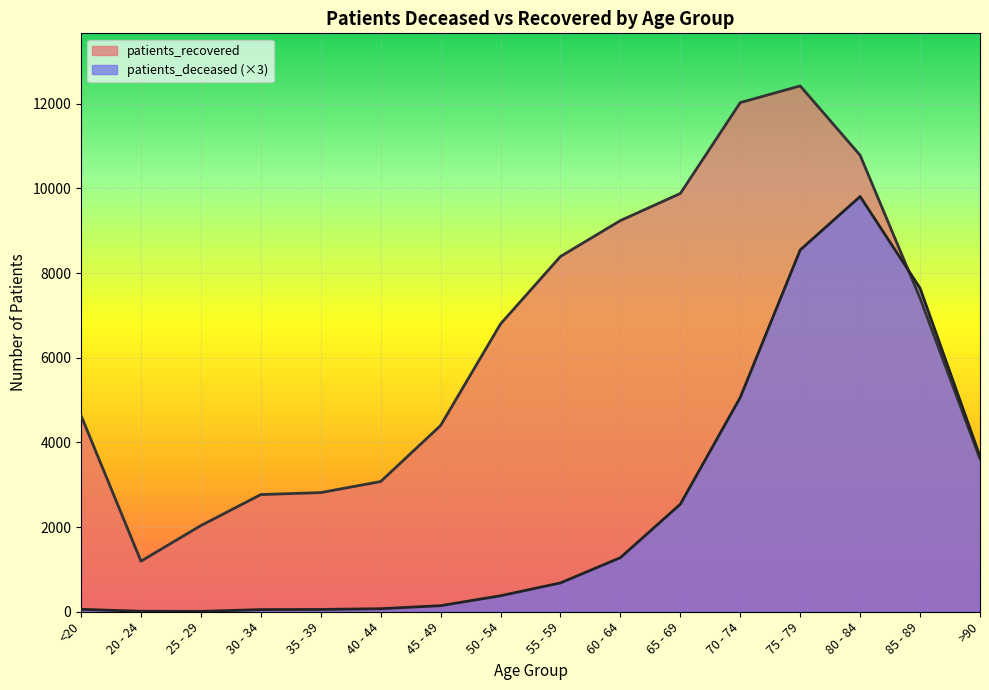

The patients_recovered series shows 1465 at 50 - 54. True or false?

False